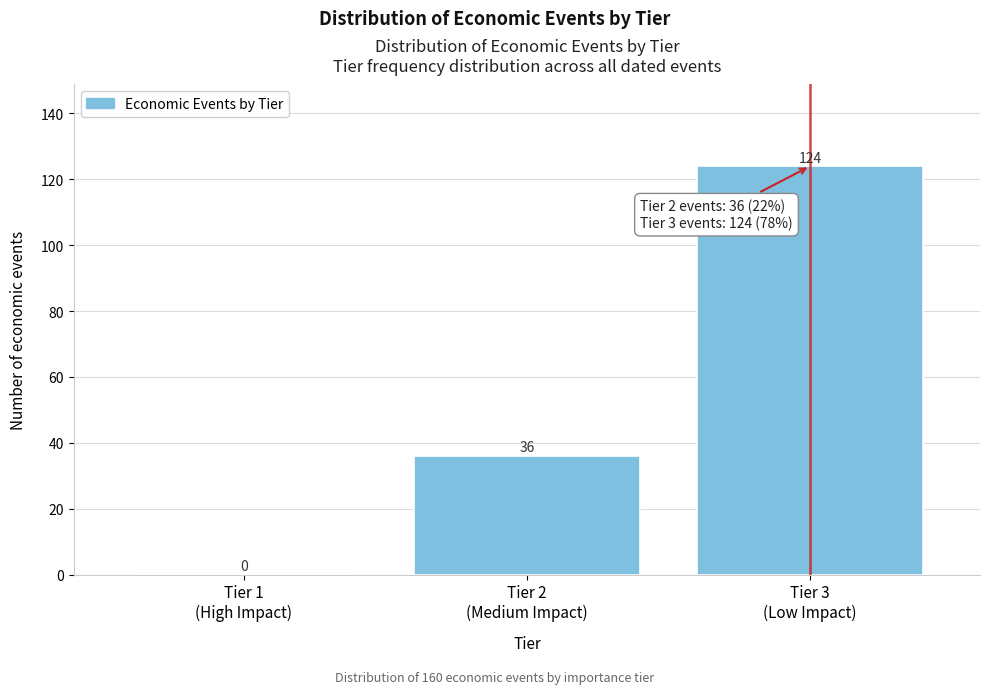

What is the sum of all values?

160